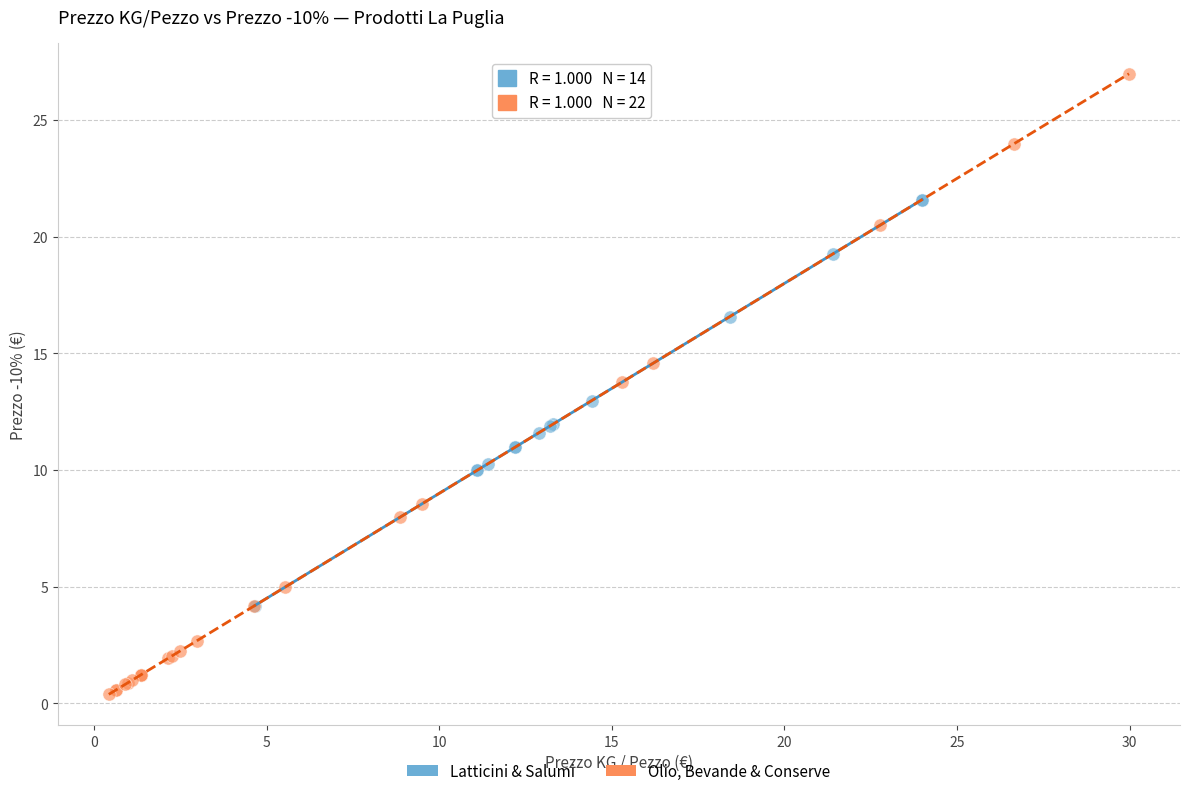

Which series has the widest spread of Y values?

Olio, Bevande & Conserve